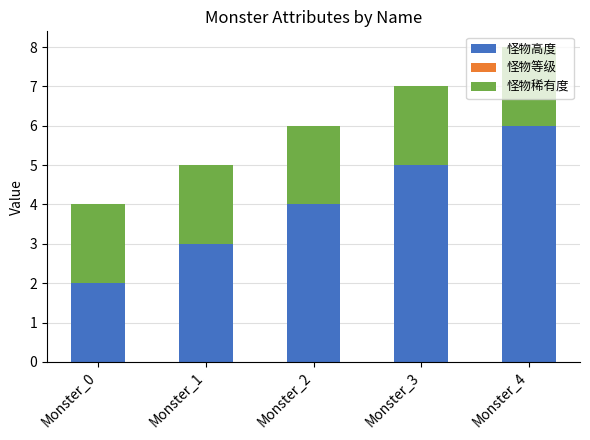

True or false: 怪物高度 has a value of 3 at Monster_1.

True